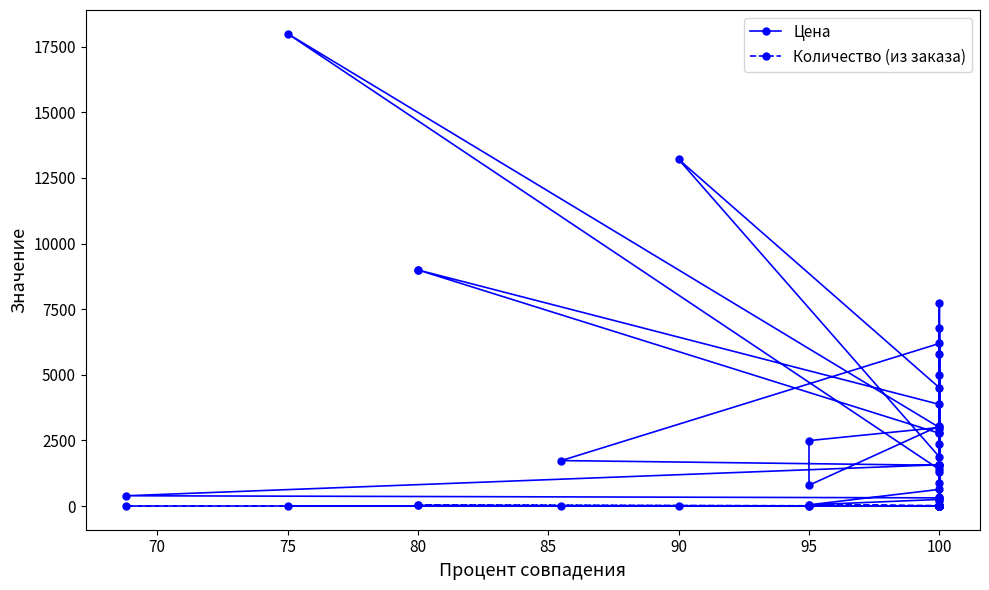

What is the sum of all Количество (из заказа) values?

268